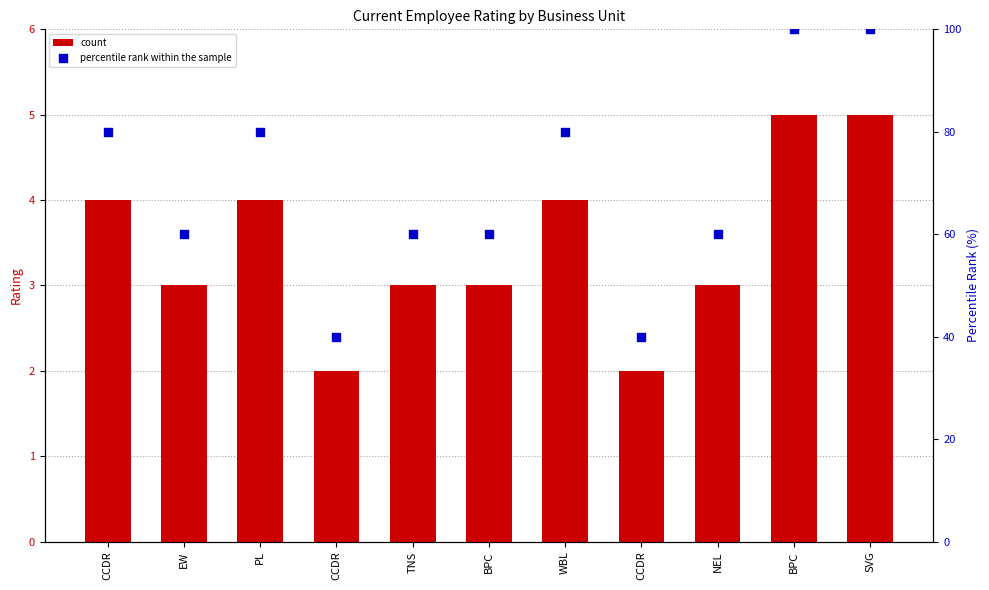

Which series contains the highest Y value?

percentile rank within the sample